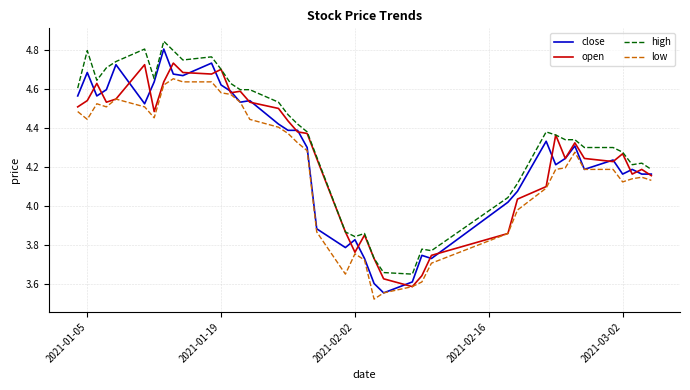

How many lines are shown in the chart?

4